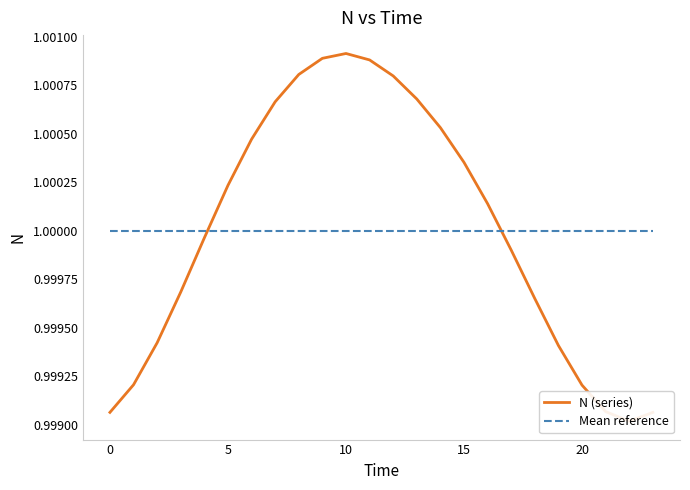

The chart shows a value of 0.2 at 15. True or false?

False